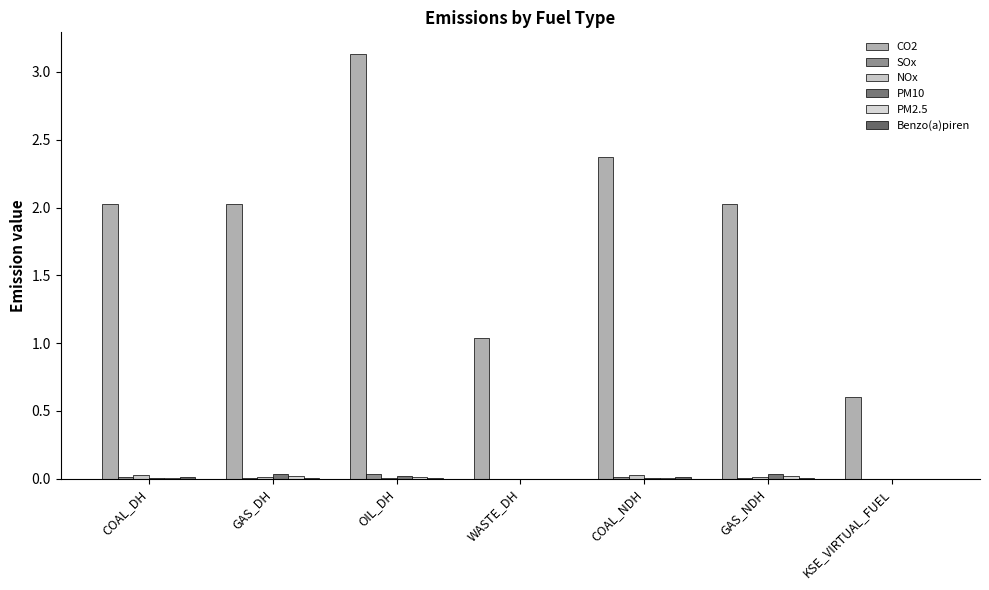

At which category is the sum across all series the highest?

OIL_DH